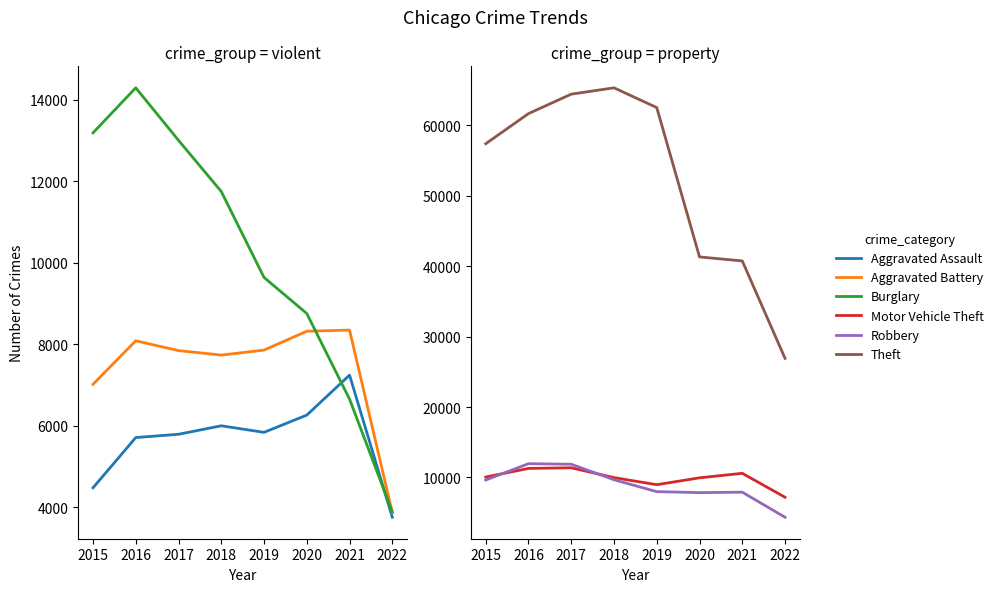

True or false: Aggravated Battery and Aggravated Assault intersect in this chart.

False